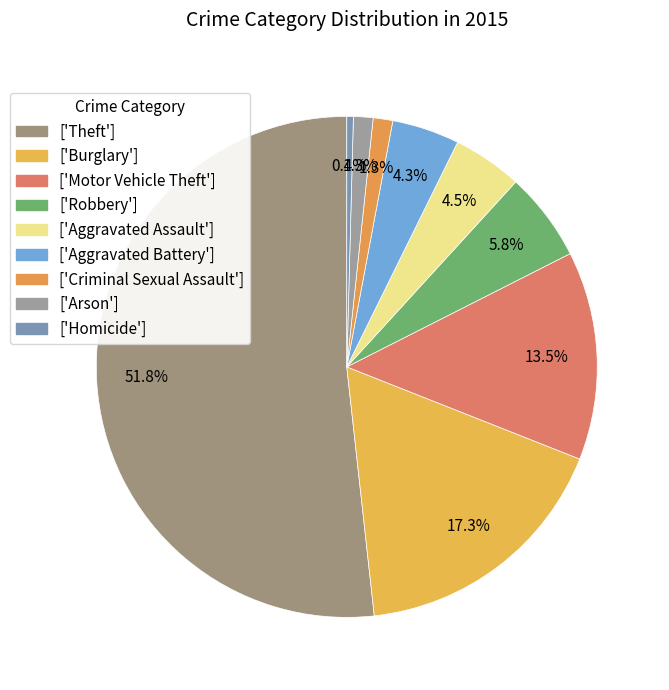

What is the majority slice?

Theft